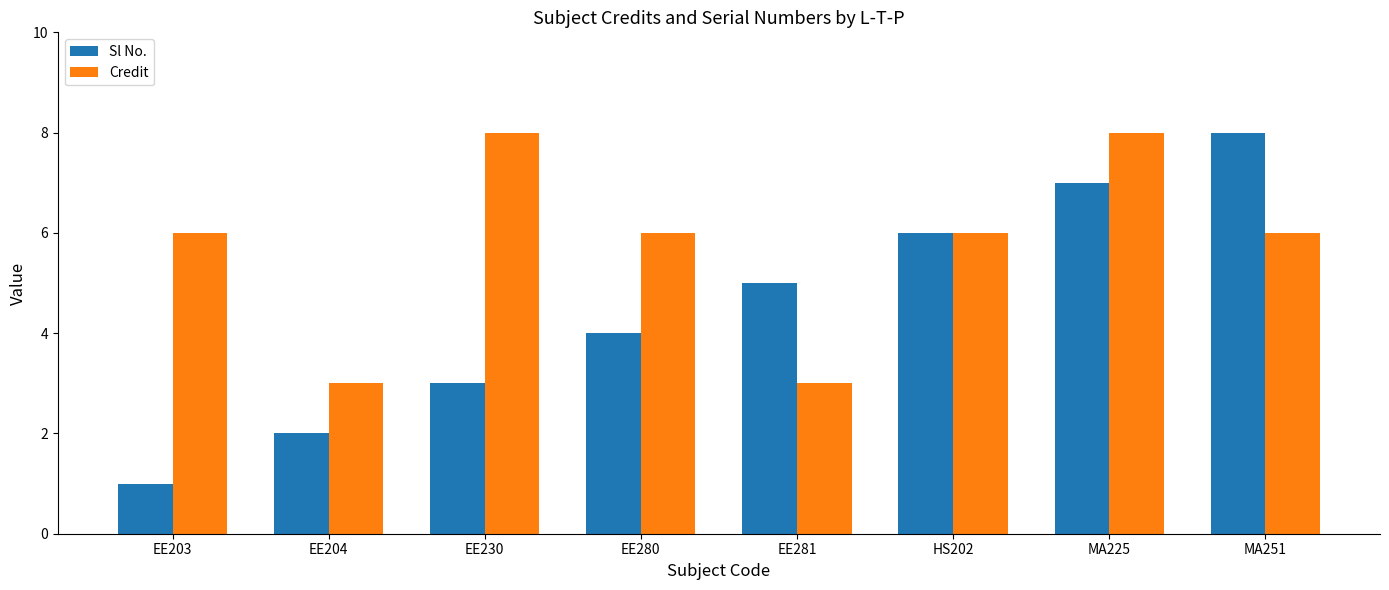

What is the difference between the second highest and second lowest values in the Sl No. series?

5